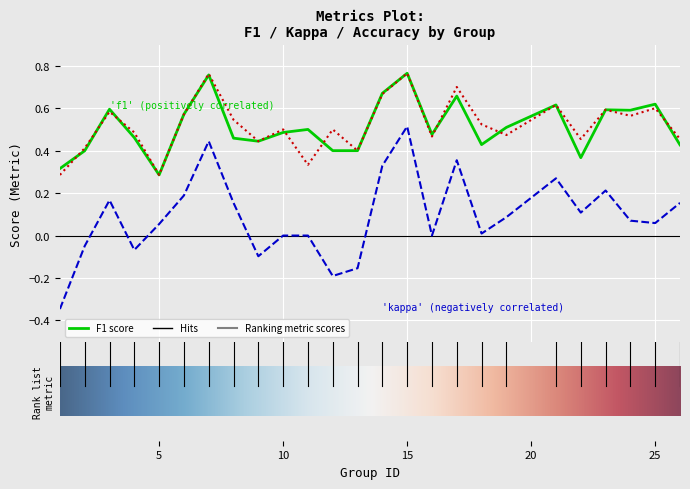

Is it true that f1 equals 0.3 at 25?

False